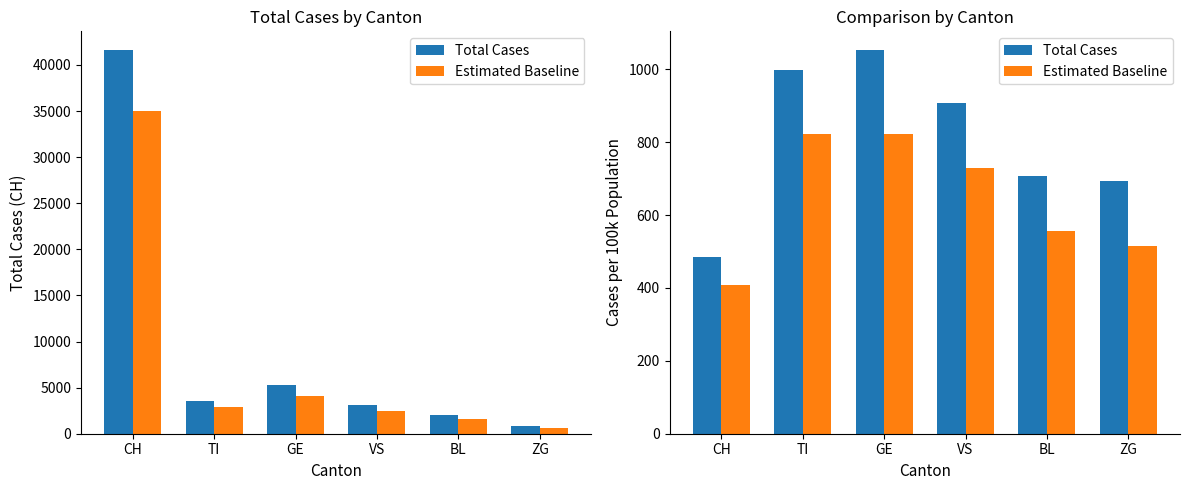

How many values in the Estimated Baseline series are below 728?

3